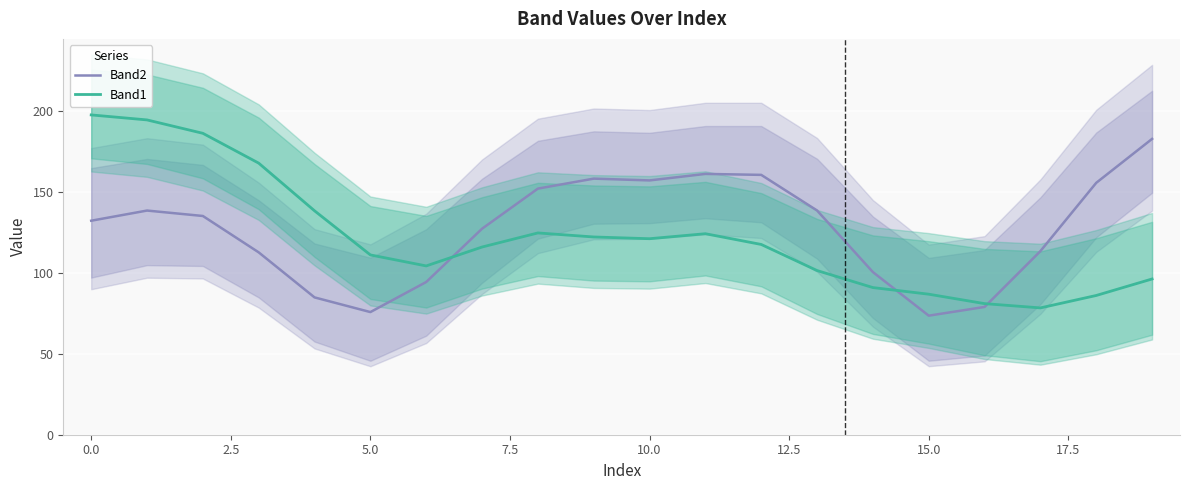

What is the minimum value for Band1?

78.4